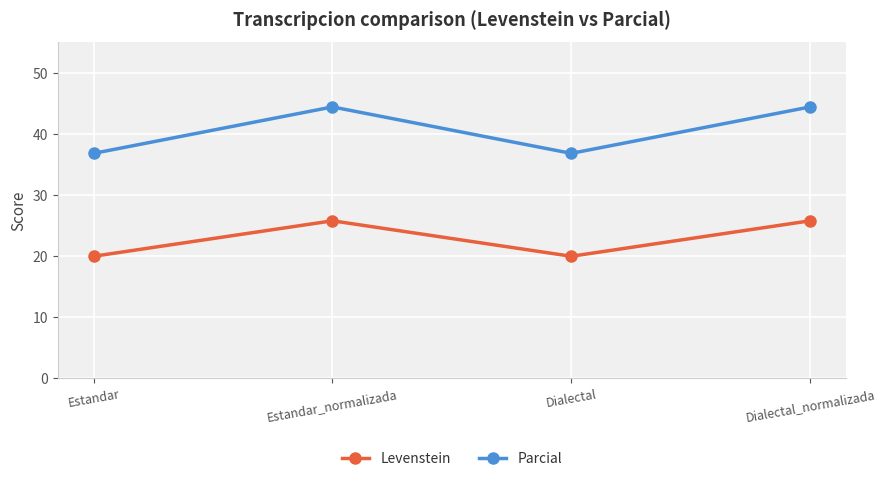

What is the maximum value for Parcial?

44.4